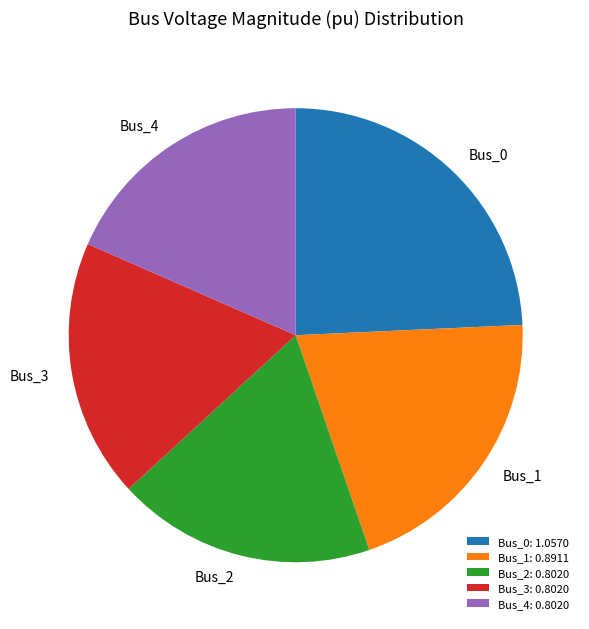

Does Bus_3 account for over 50% of the chart?

No